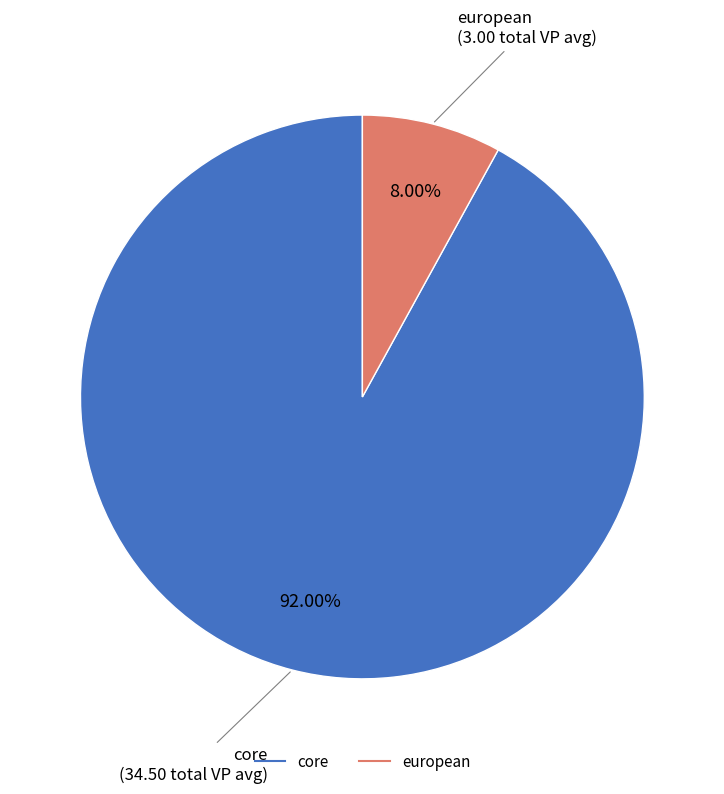

What percentage is the core slice, to the nearest percent?

92%